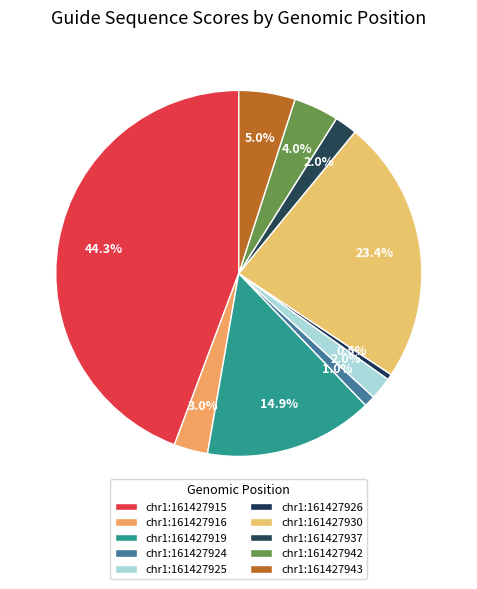

To the nearest percent, what portion does chr1:161427925 represent?

2%